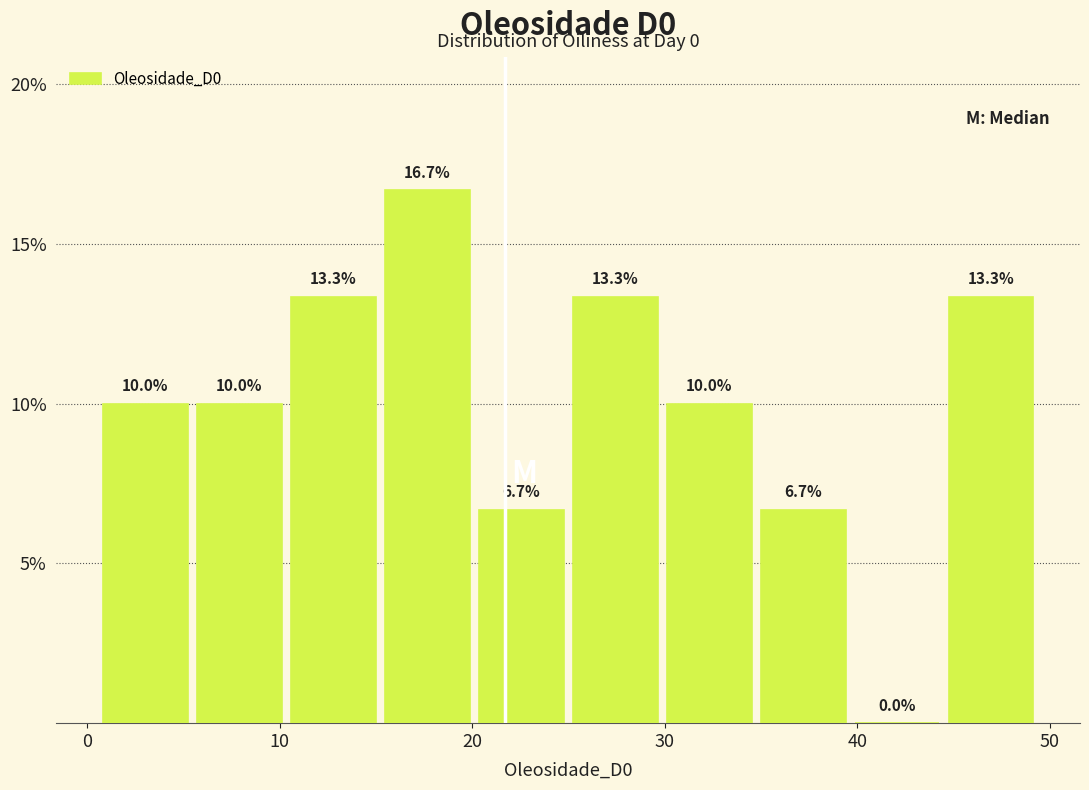

Reading left to right, list every bar in this chart as the range it spans on the x-axis followed by its height. The bar edges are not printed on the chart, so give them approximately, as read against the axis.

1 to 5: 10.0
5 to 10: 10.0
10 to 15: 13.3
15 to 20: 16.7
20 to 25: 6.7
25 to 30: 13.3
30 to 35: 10.0
35 to 40: 6.7
40 to 45: 0.0
45 to 49: 13.3